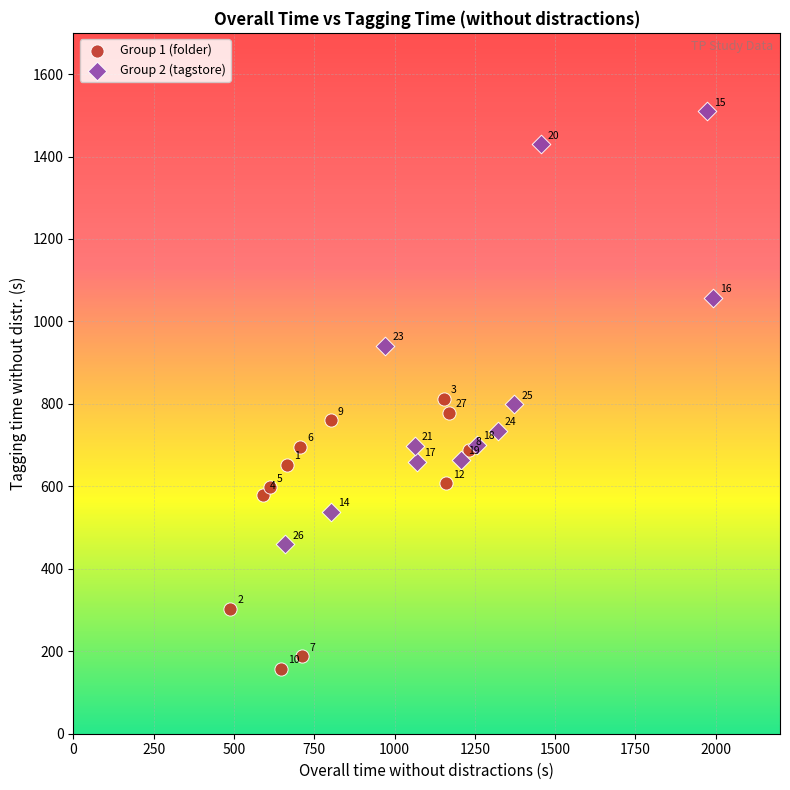

Which series contains the highest Y value?

Group 2 (tagstore)